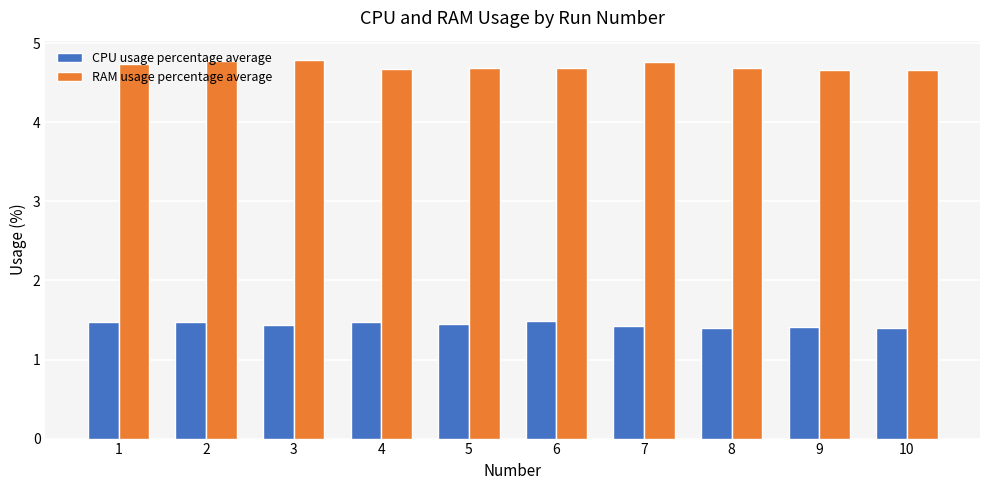

The CPU usage percentage average series shows 1.4 at 9. True or false?

True